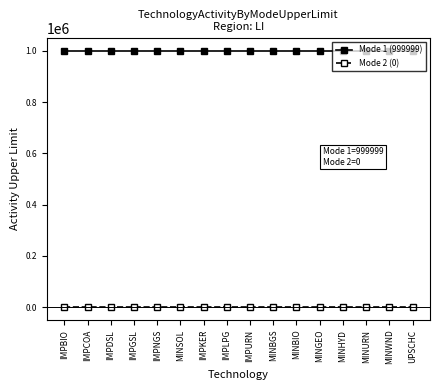

Which series has the largest total across all categories?

Mode 1 (999999)